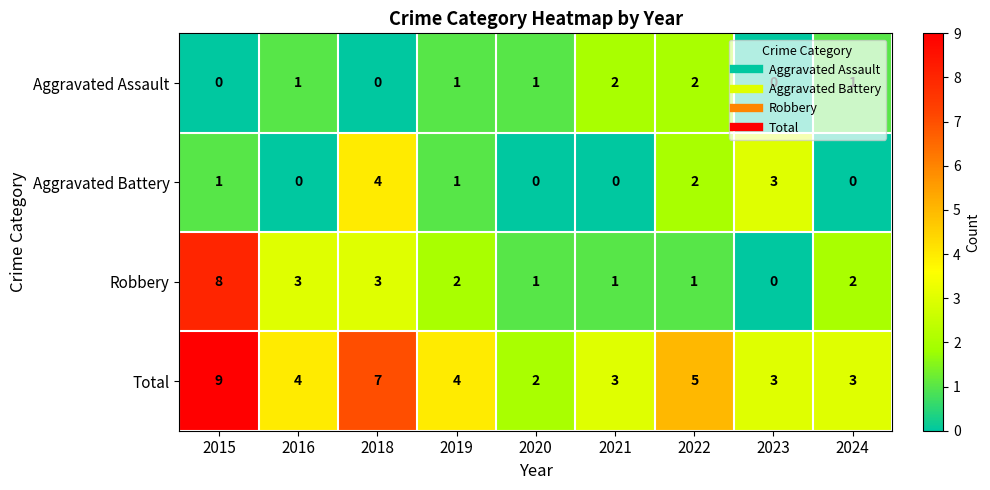

Which series changed the most between 2016 and 2018?

Aggravated Battery